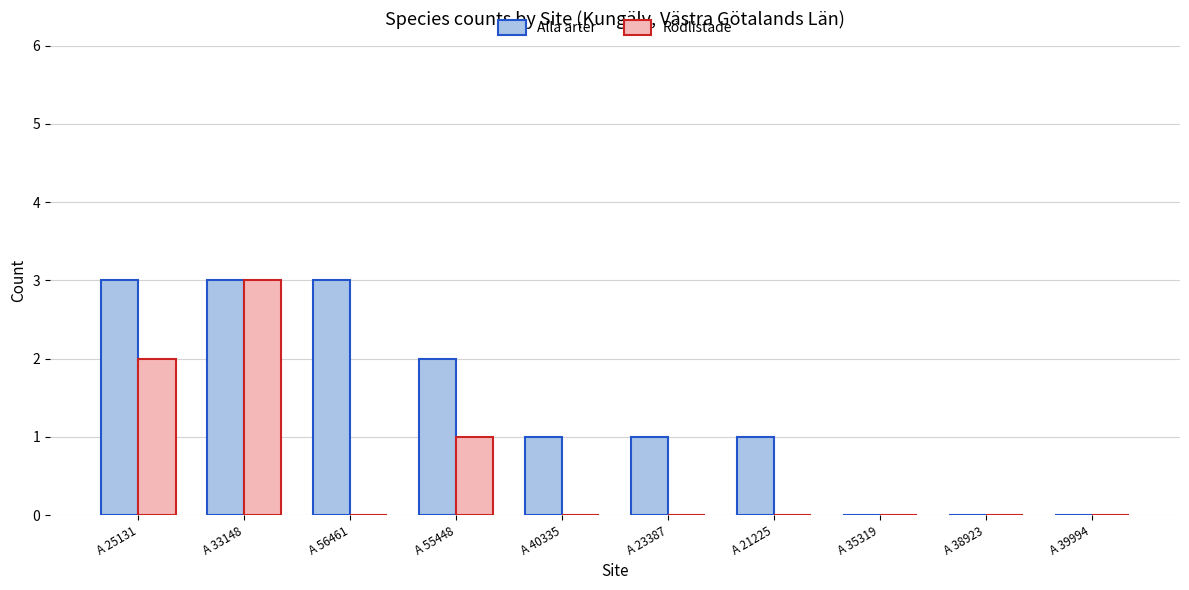

What is the sum of the Alla arter values at A 38923 and A 40335?

1